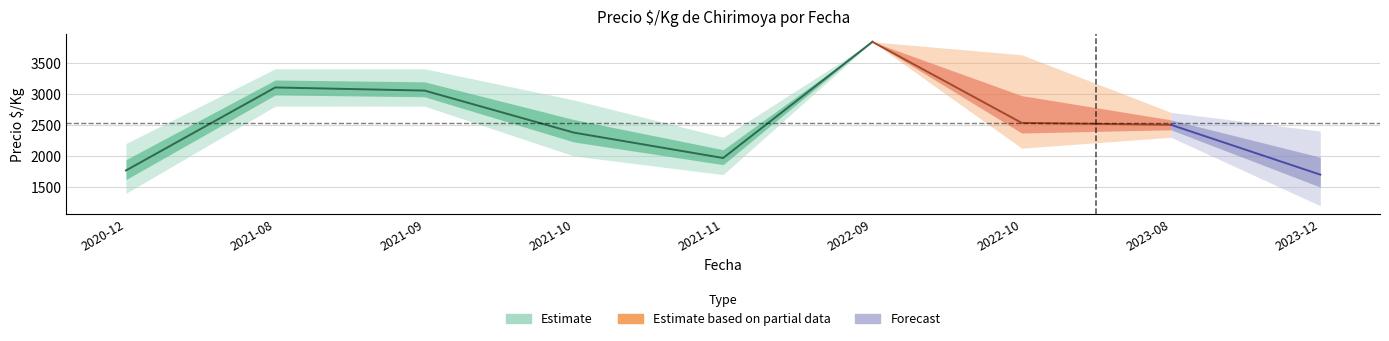

How many values in the Precio minimo series are below 2125?

4